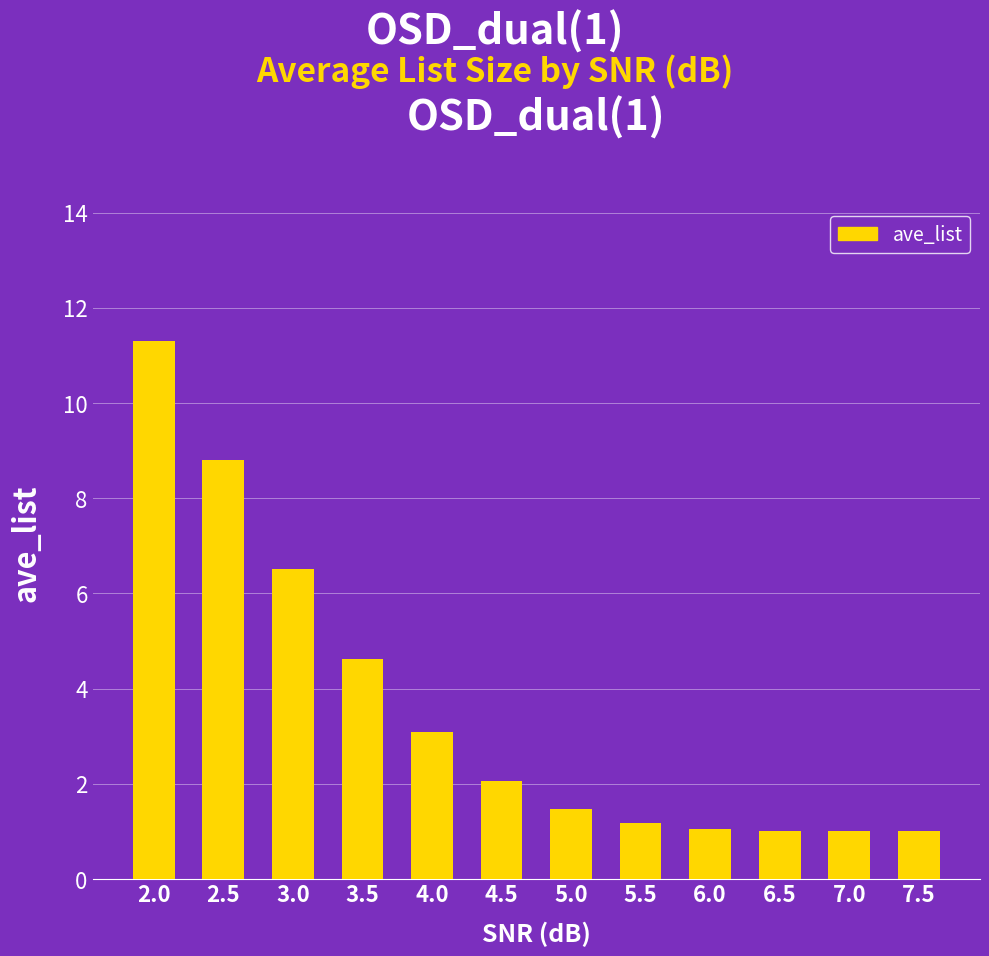

Does the chart contain stacked bars?

No